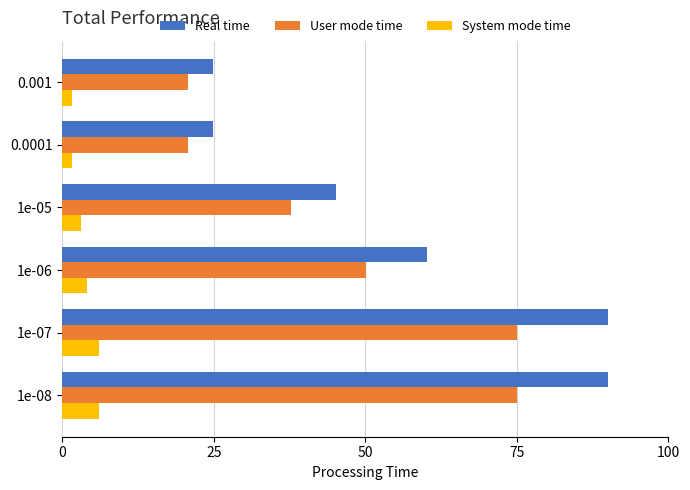

What is the smallest value displayed?

1.7